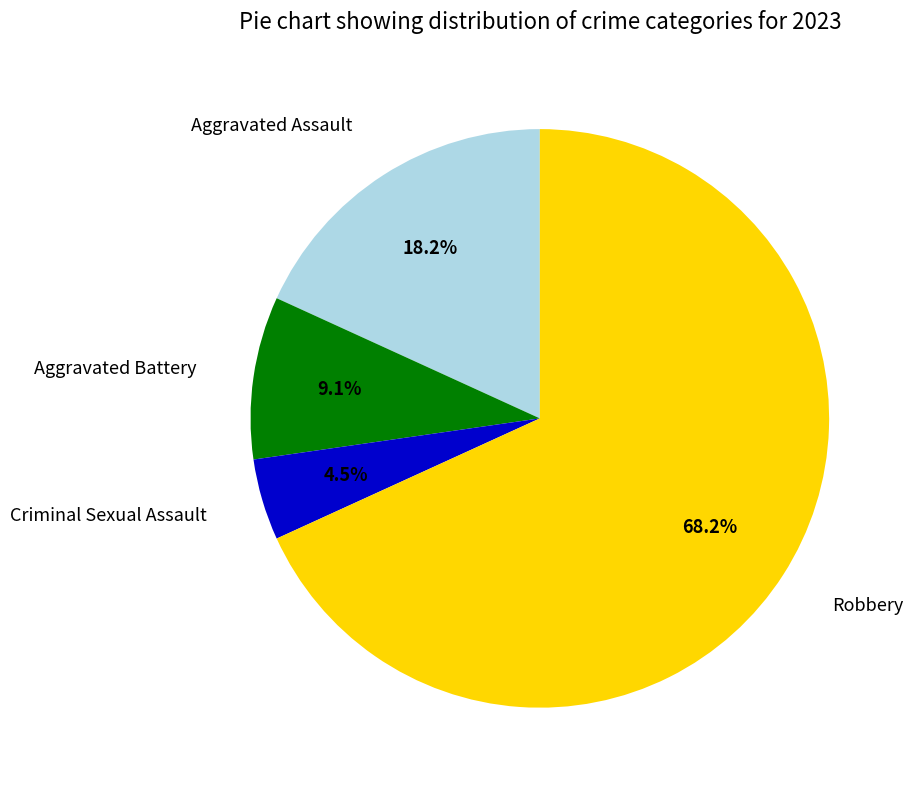

Is there a majority slice in this chart?

Yes